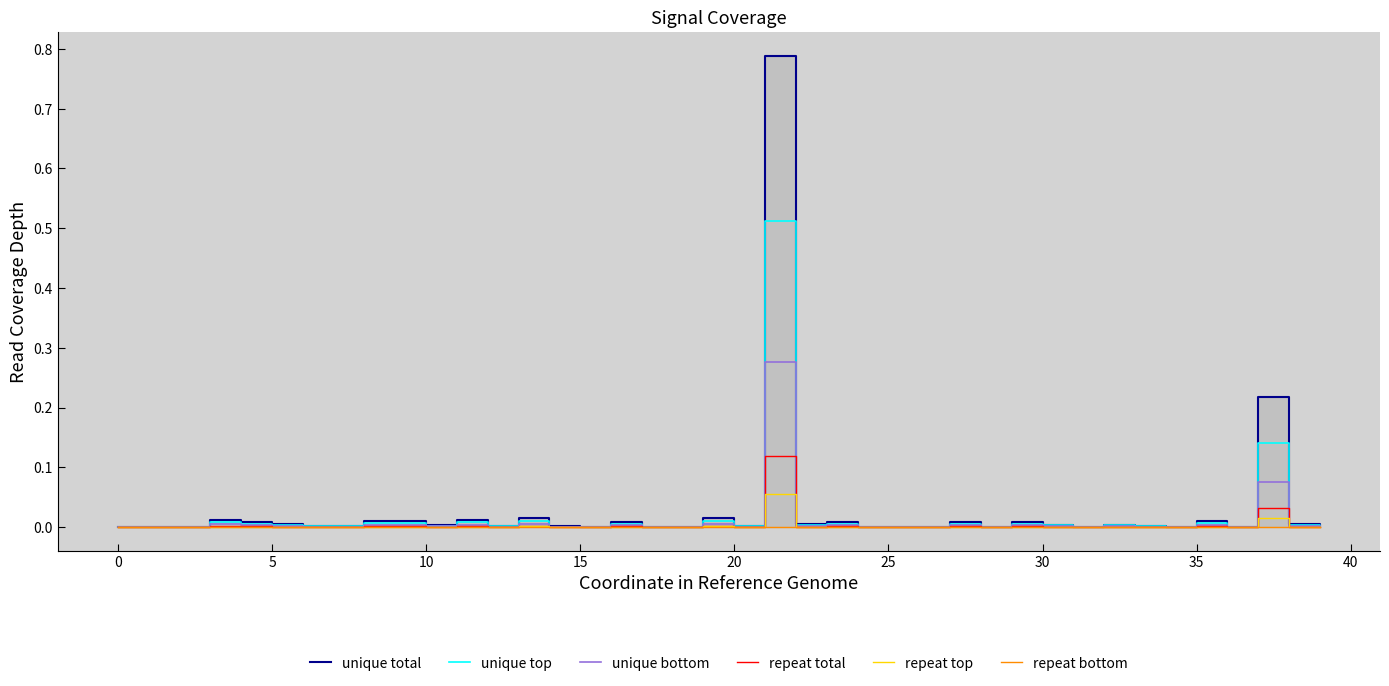

True or false: unique bottom and repeat total cross at least once.

False